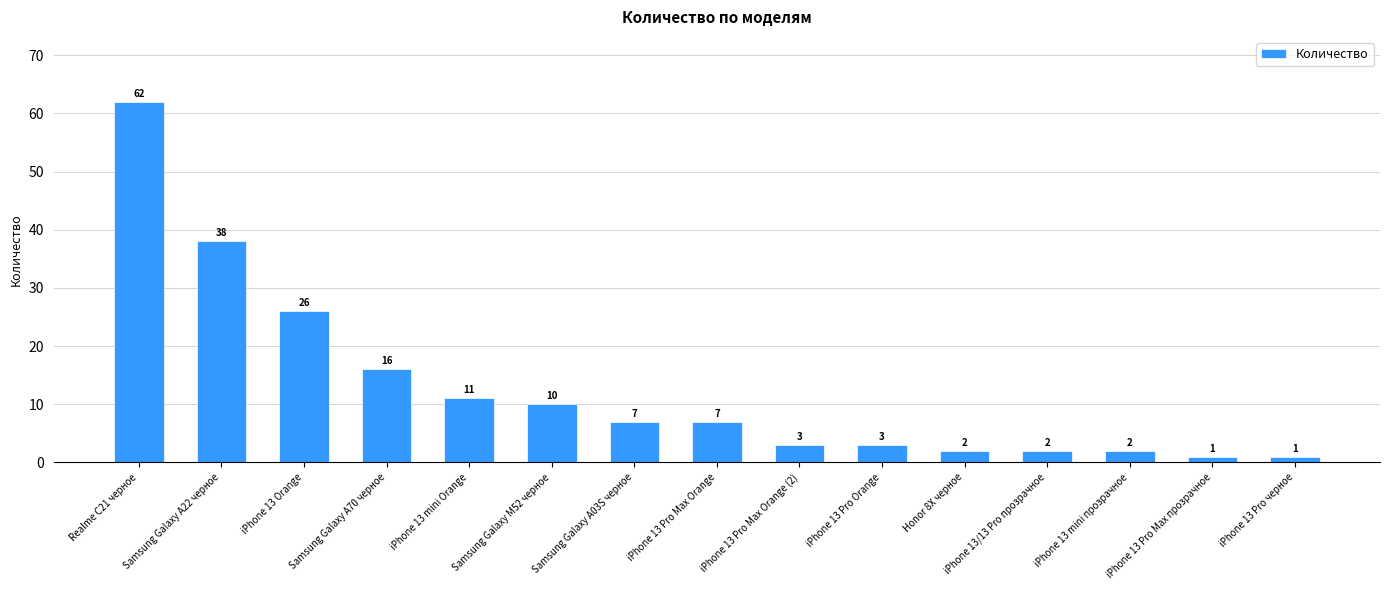

What is the sum of all values?

191